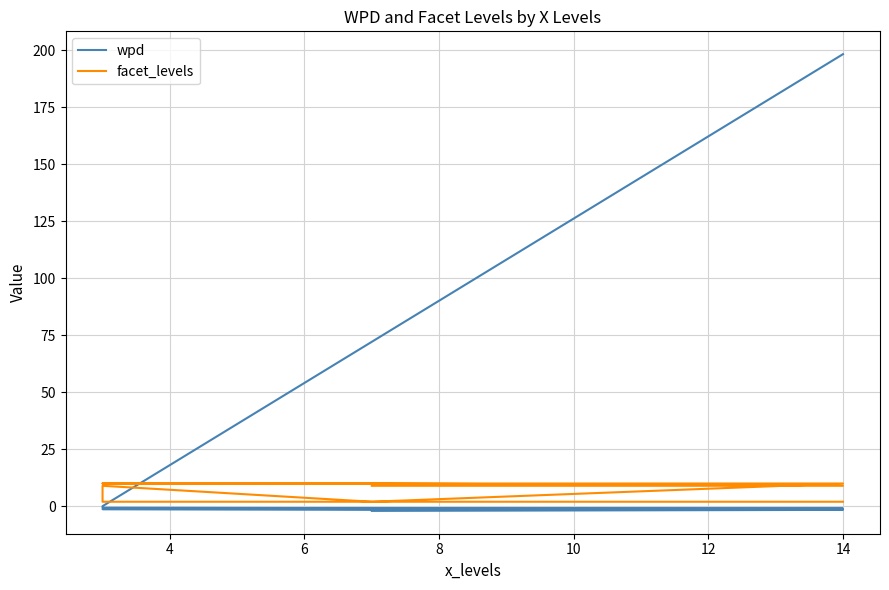

How many negative values does the wpd series have?

7